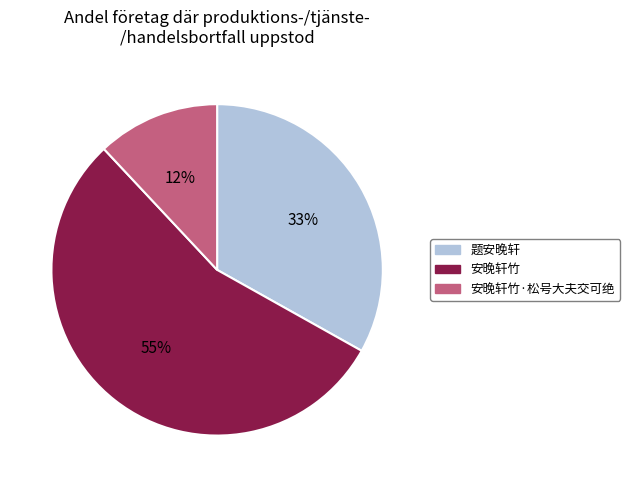

Is there any slice that represents more than half of the pie?

Yes